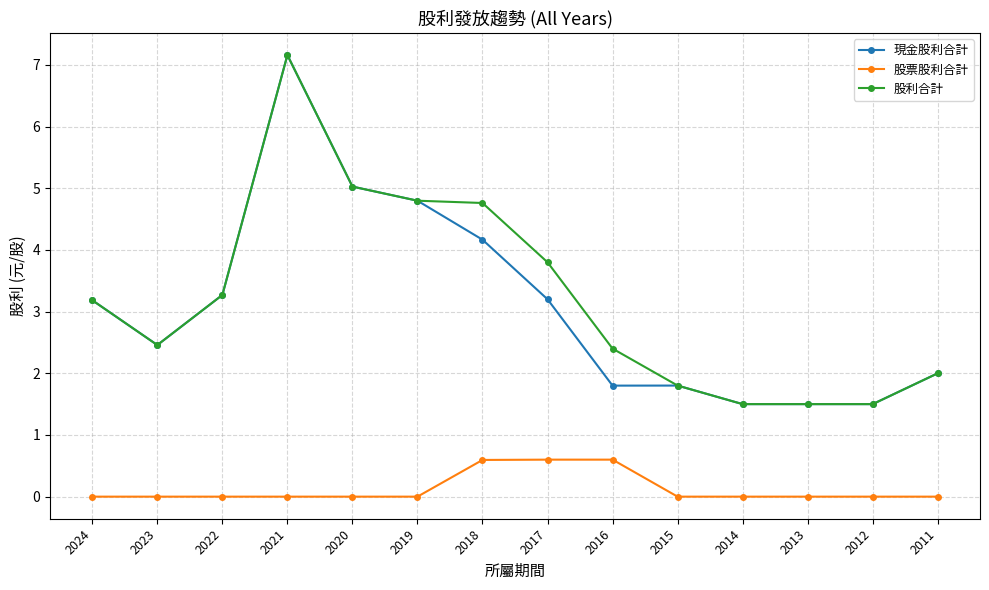

What is the value of the 現金股利合計 point at the 2nd from the left?

2.5